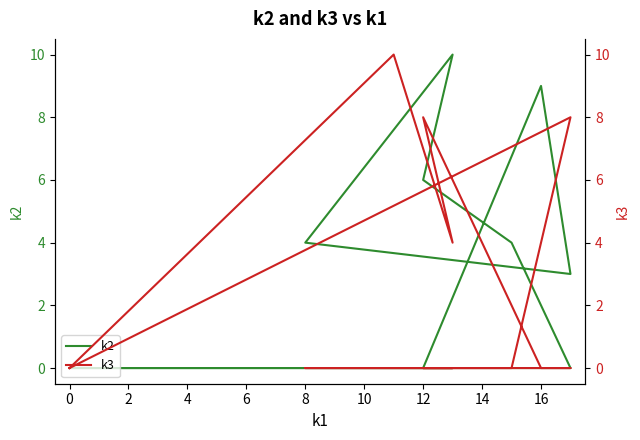

True or false: k2 and k3 intersect in this chart.

True